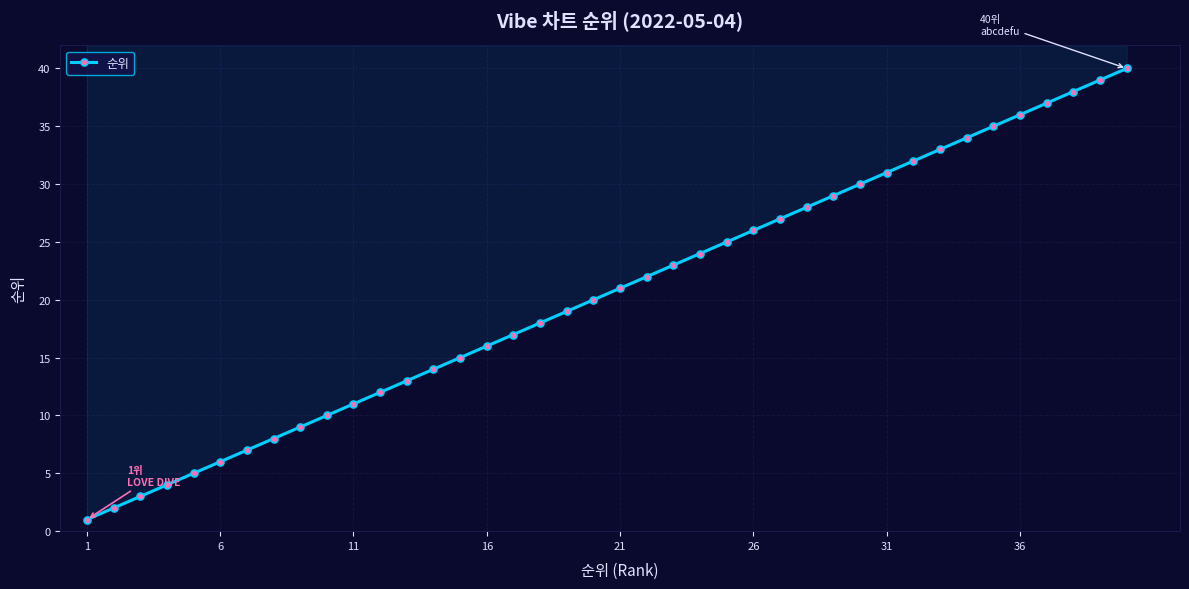

What is the difference between the maximum and minimum values?

39